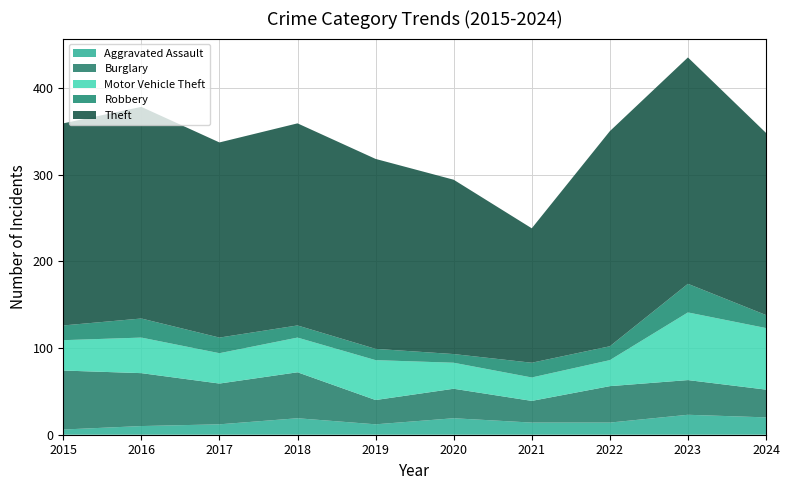

Reading right to left, list all the values displayed in this chart.

Aggravated Assault: 2024=20	2023=23	2022=14	2021=14	2020=19	2019=12	2018=19	2017=12	2016=10	2015=6
Burglary: 2024=32	2023=40	2022=42	2021=25	2020=34	2019=28	2018=53	2017=47	2016=61	2015=68
Motor Vehicle Theft: 2024=71	2023=78	2022=30	2021=27	2020=30	2019=46	2018=40	2017=35	2016=41	2015=35
Robbery: 2024=15	2023=33	2022=16	2021=17	2020=10	2019=13	2018=14	2017=18	2016=22	2015=17
Theft: 2024=210	2023=261	2022=248	2021=155	2020=201	2019=219	2018=233	2017=225	2016=244	2015=233